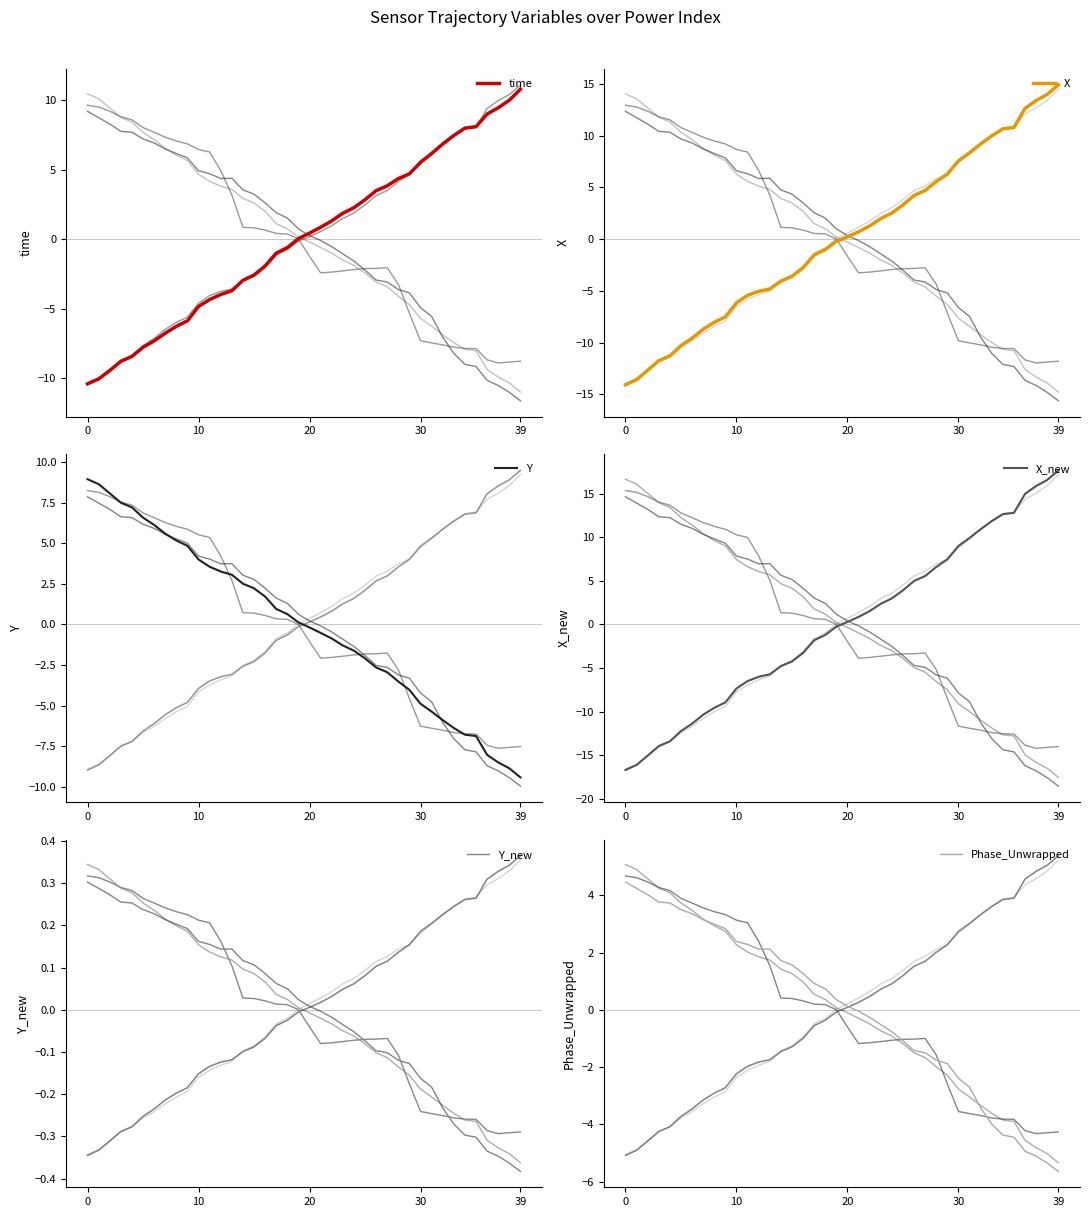

What are all the series names shown in the legend?

time, X, Y, X_new, Y_new, Phase_Unwrapped